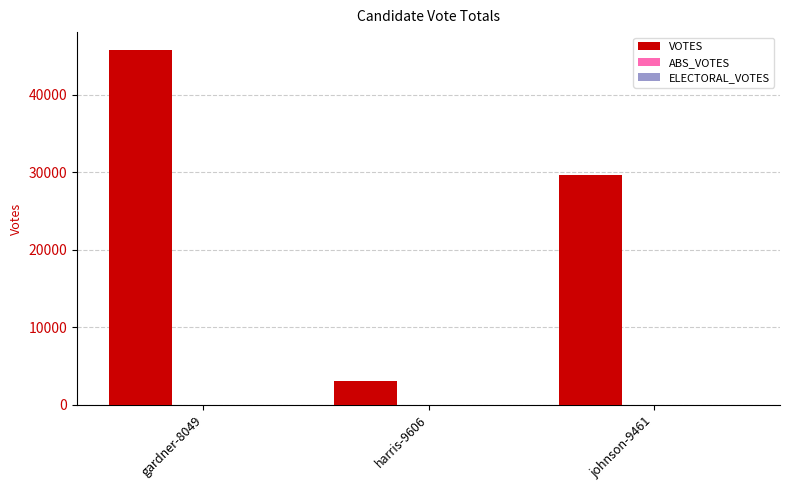

What is the sum of all values?

78512